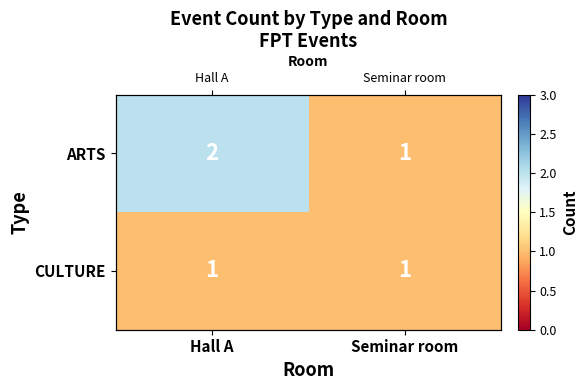

Which series has the largest total across all categories?

ARTS